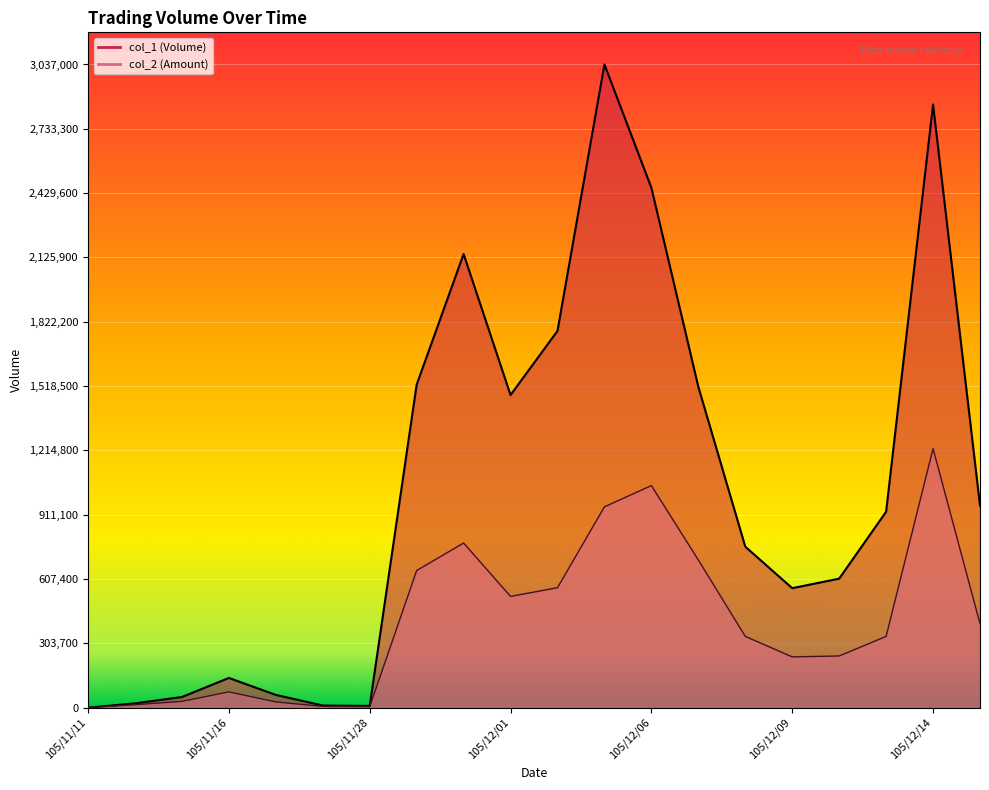

What are all the series names shown in the legend?

col_1, col_2